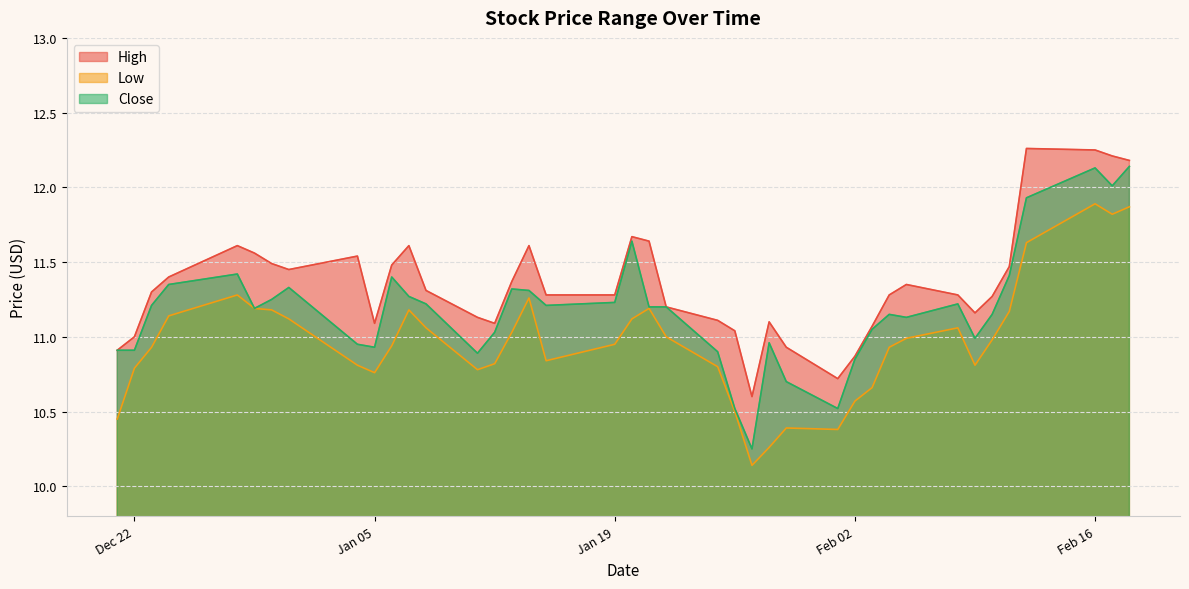

At which category is the sum across all series the highest?

Feb 16